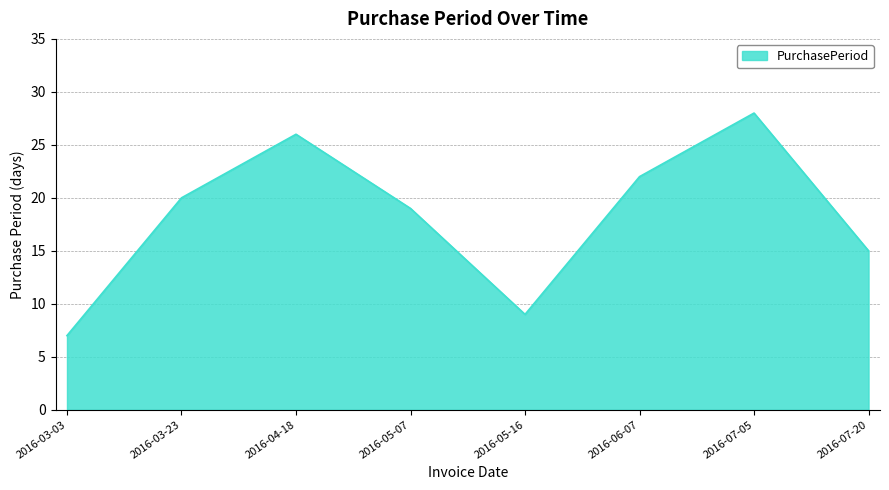

At which category does the data reach its first local valley?

2016-05-16